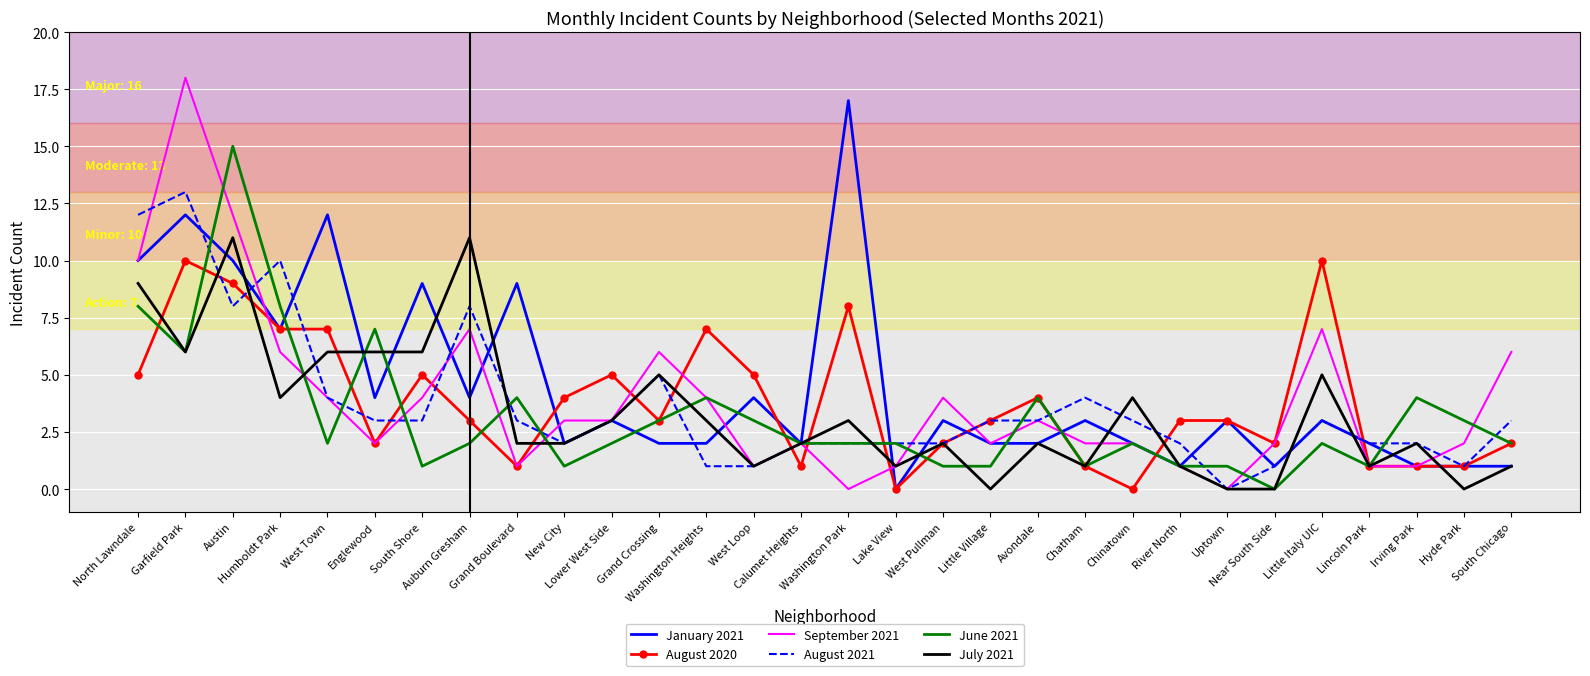

List the series in order of their peak value, highest first.

September 2021, January 2021, June 2021, August 2021, July 2021, August 2020